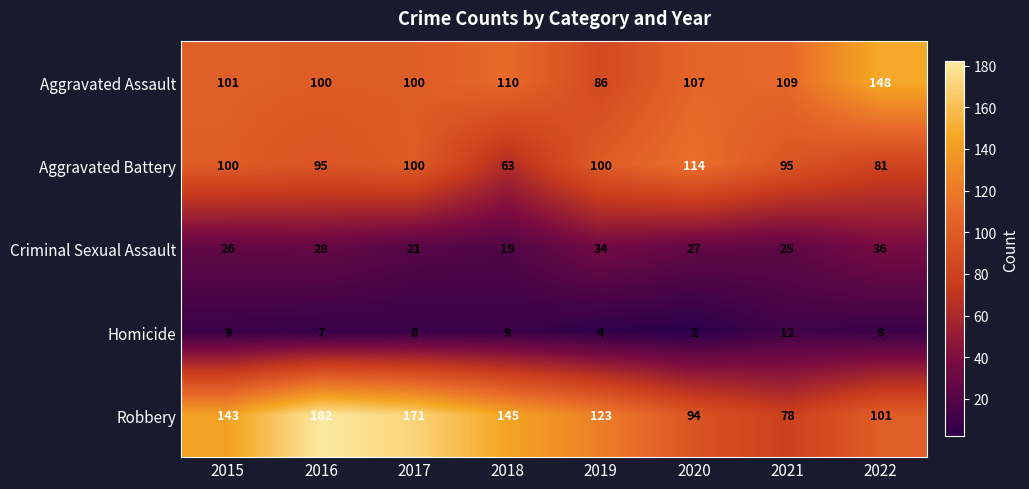

What is the lowest value of the Criminal Sexual Assault series?

19